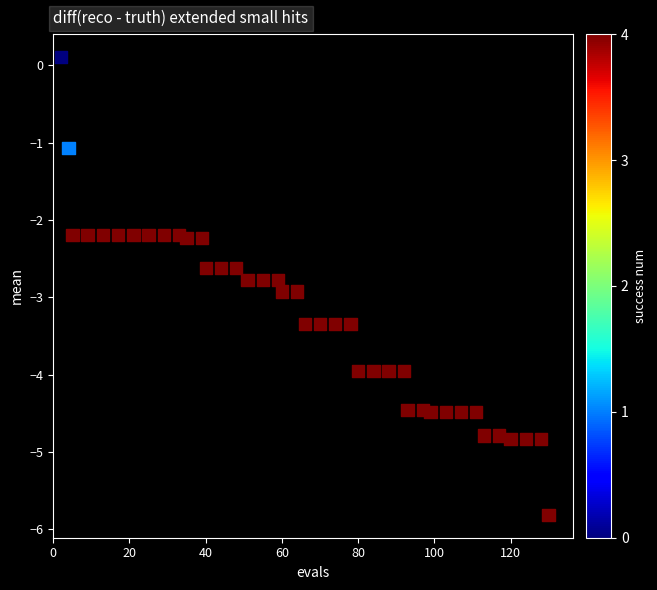

What is the range of X values (max minus min)?

128.0